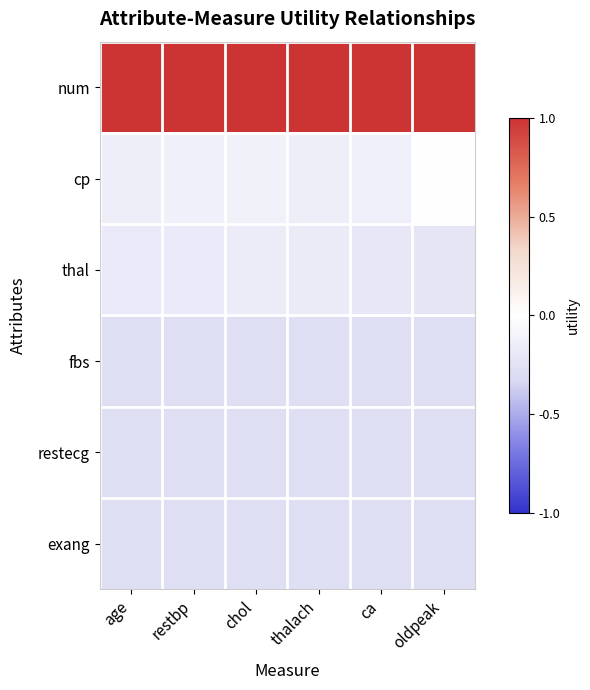

What is the difference between the highest and lowest values at age?

1.3